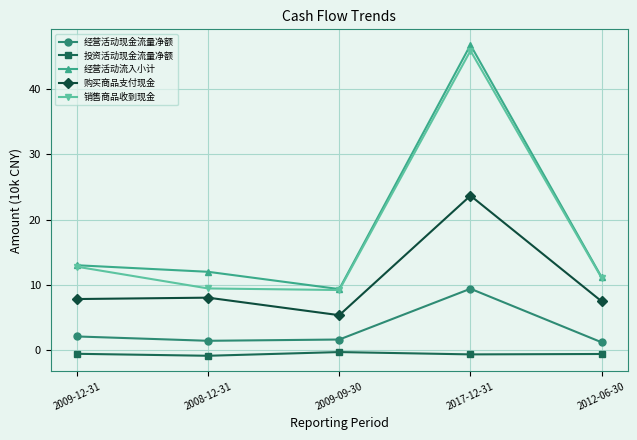

What is the greatest value displayed?

46.7